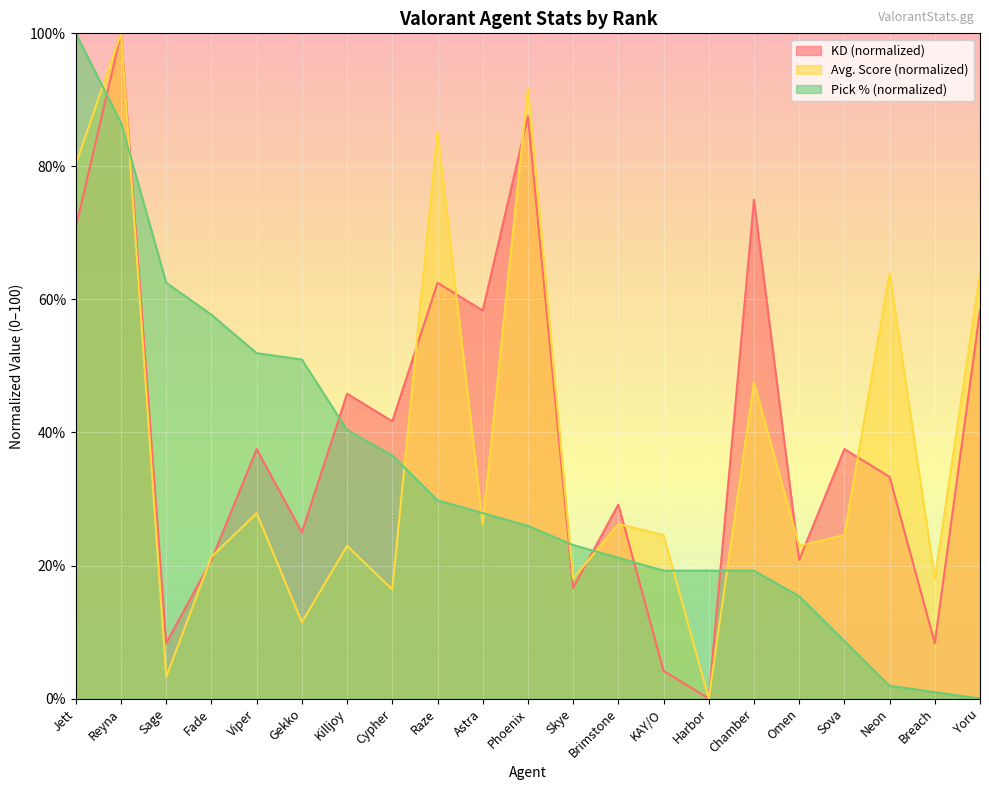

What is the difference between the maximum and minimum values in the Avg. Score series?

100.0